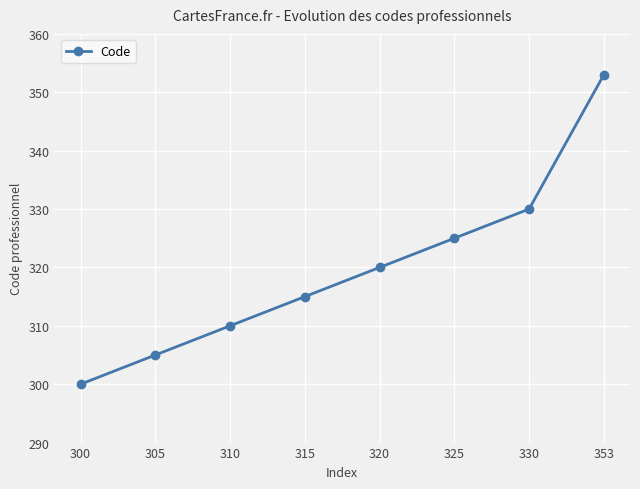

What is the minimum value shown in the chart?

300